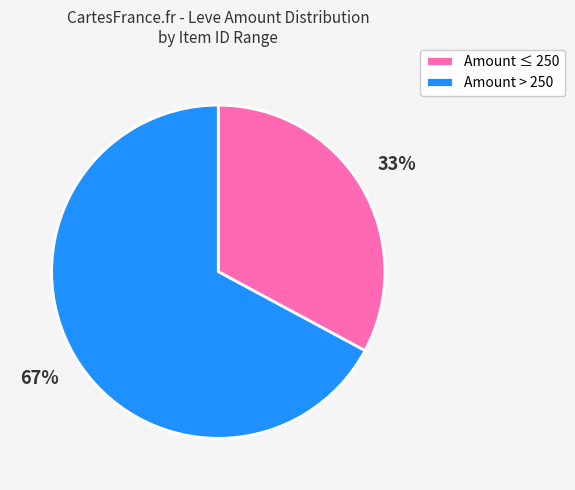

True or false: Amount > 250 accounts for 67% of the total.

True